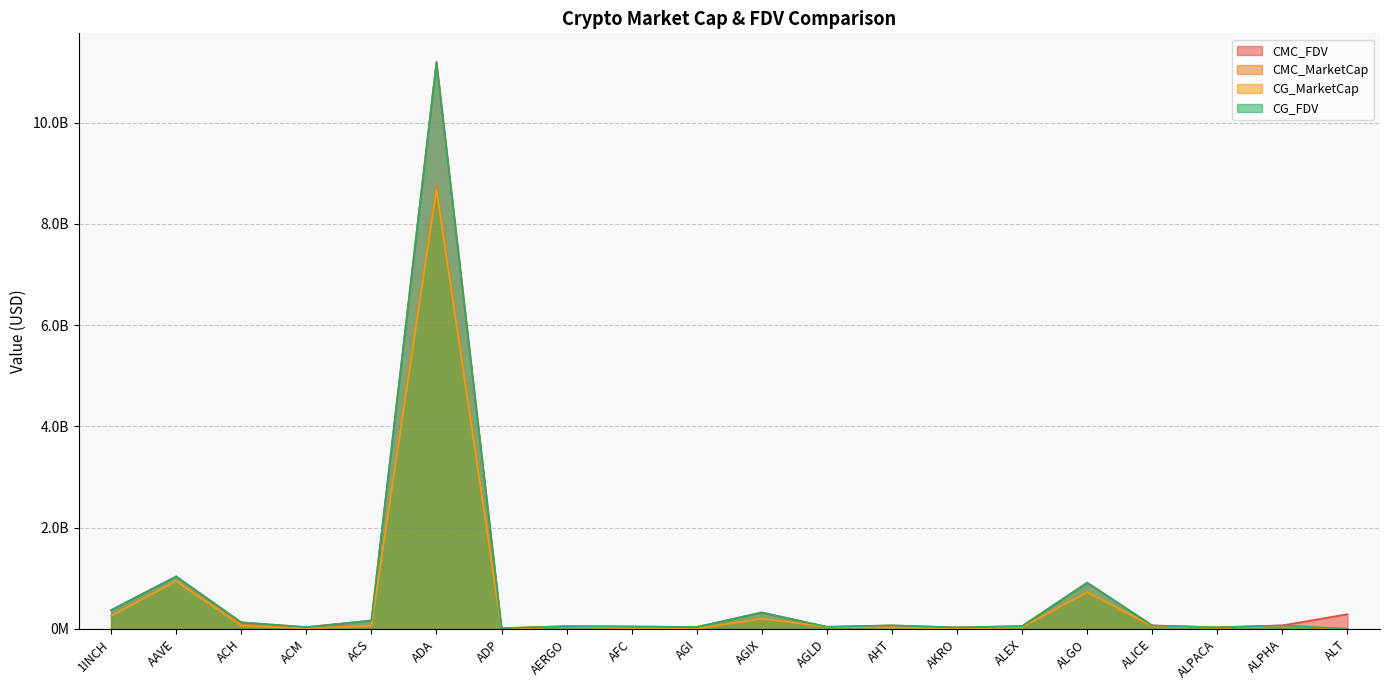

Count the number of categories in the chart.

20